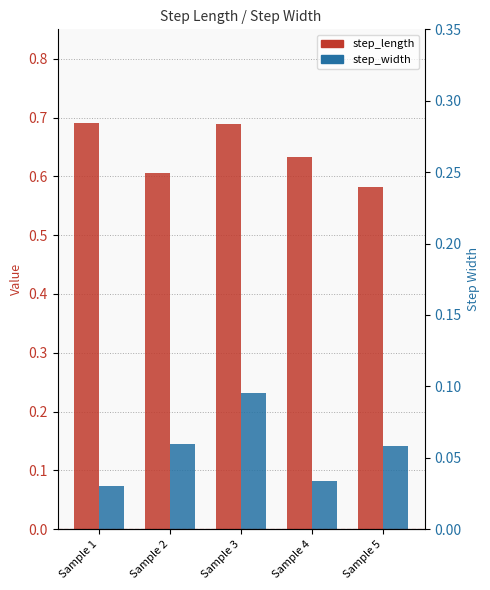

Are the bars horizontal?

No